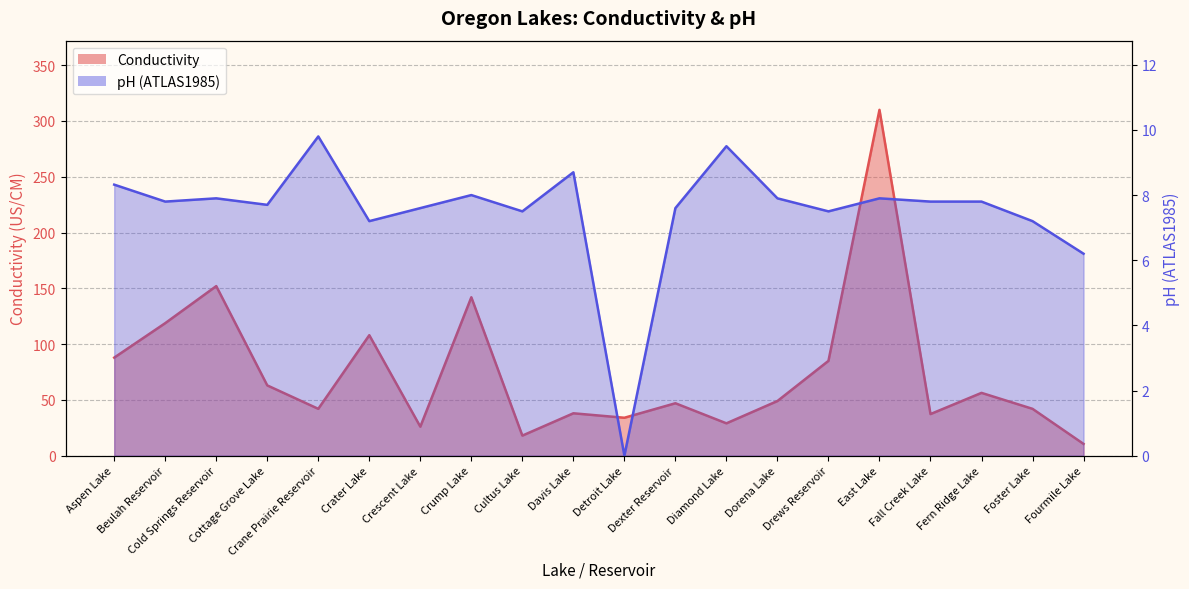

How many distinct data groups are displayed?

2